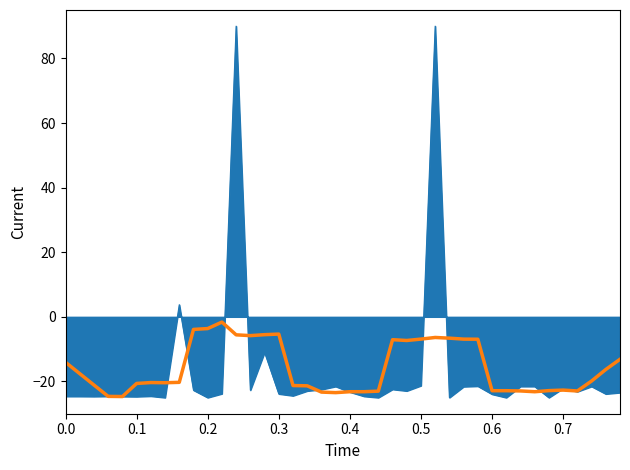

What is the minimum value shown in the chart?

-25.0